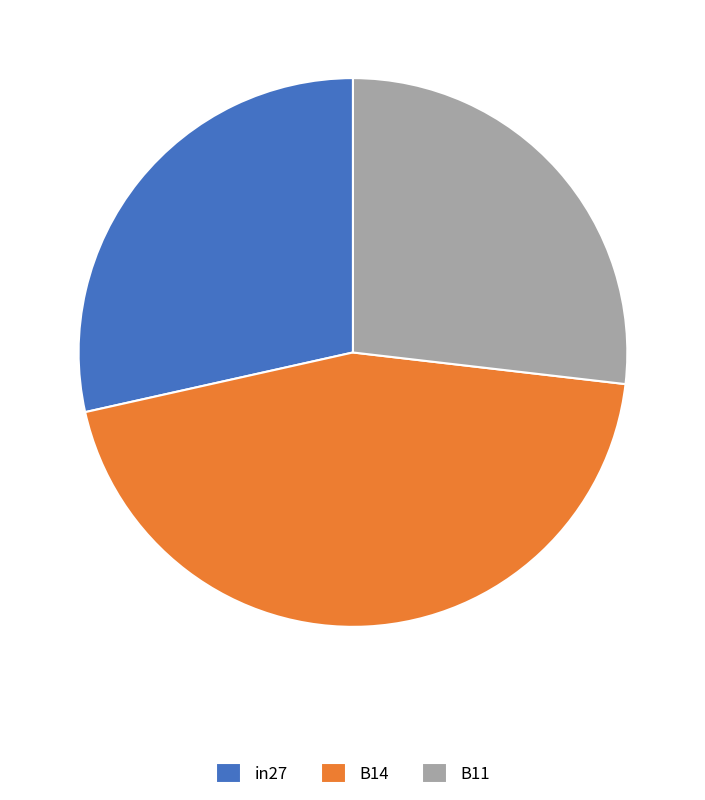

What is the largest slice in the pie chart?

B14